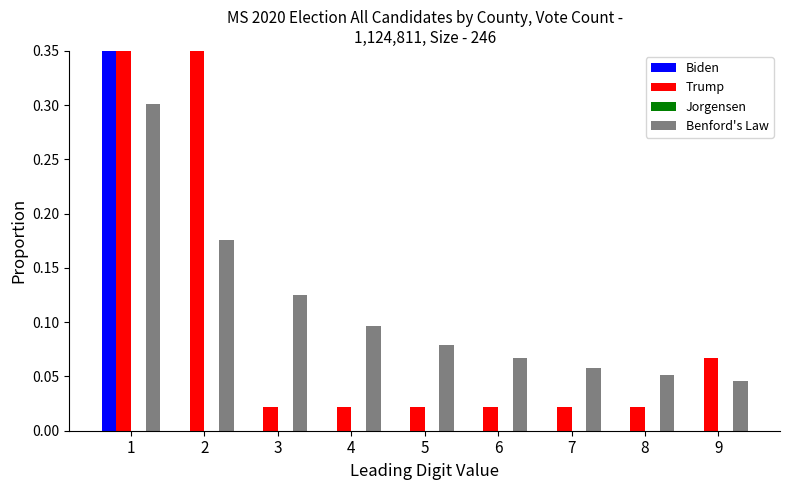

How many data points does each series have?

9